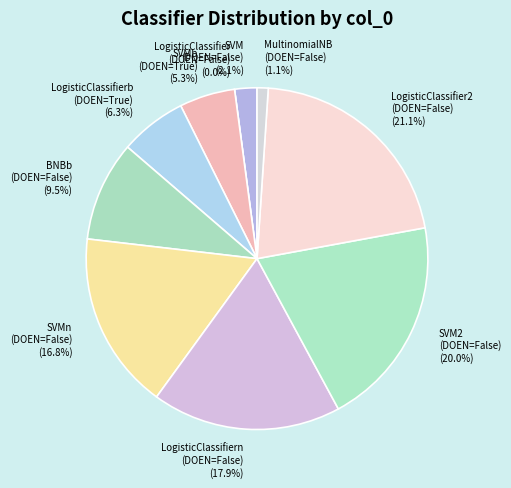

To the nearest percent, what portion does MultinomialNB (False) represent?

1%